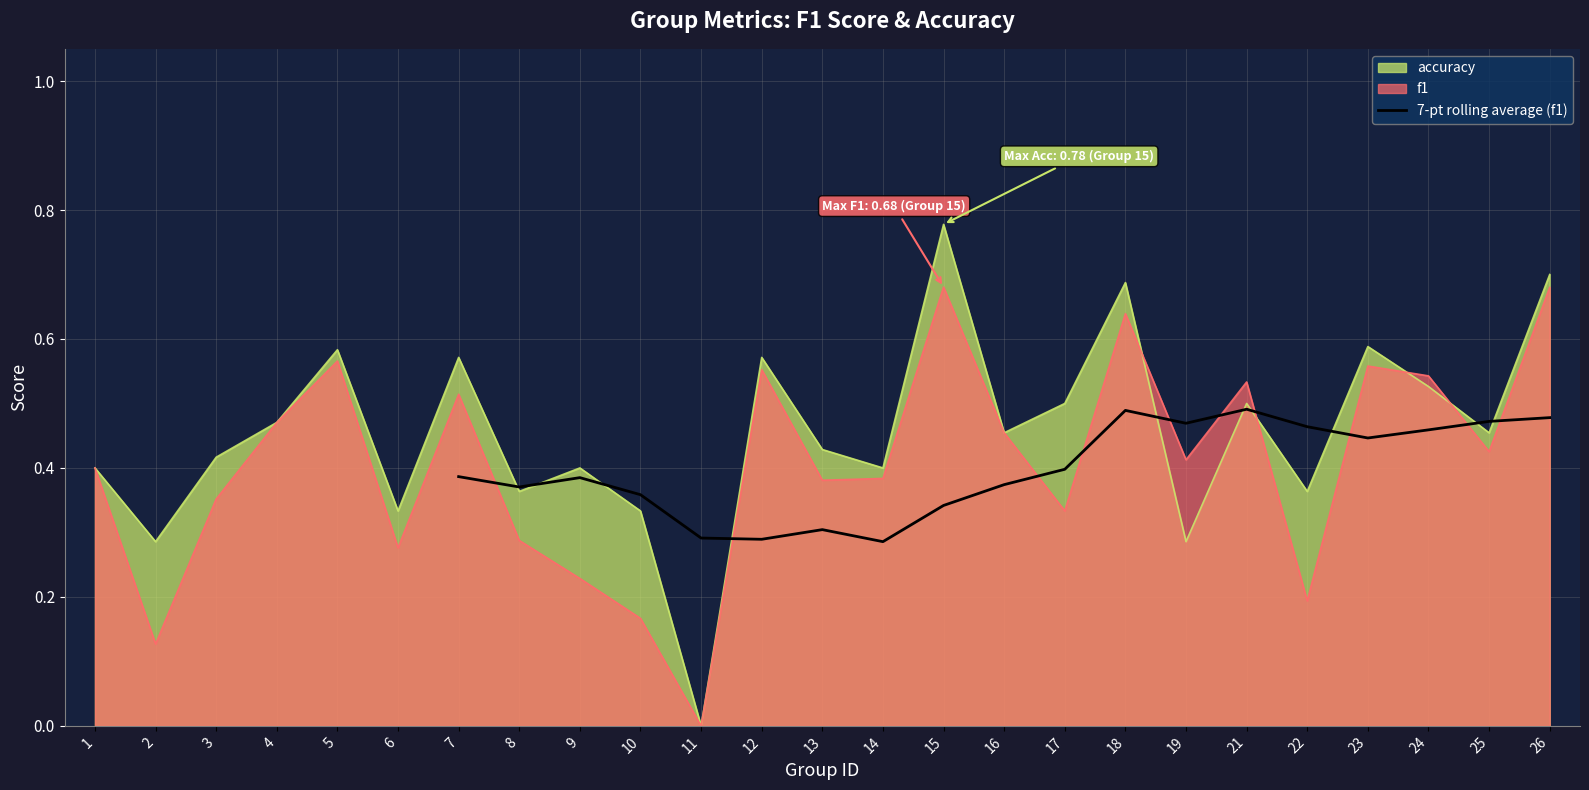

Is it true that 7-pt rolling average (f1) equals 0.2 at 7?

False